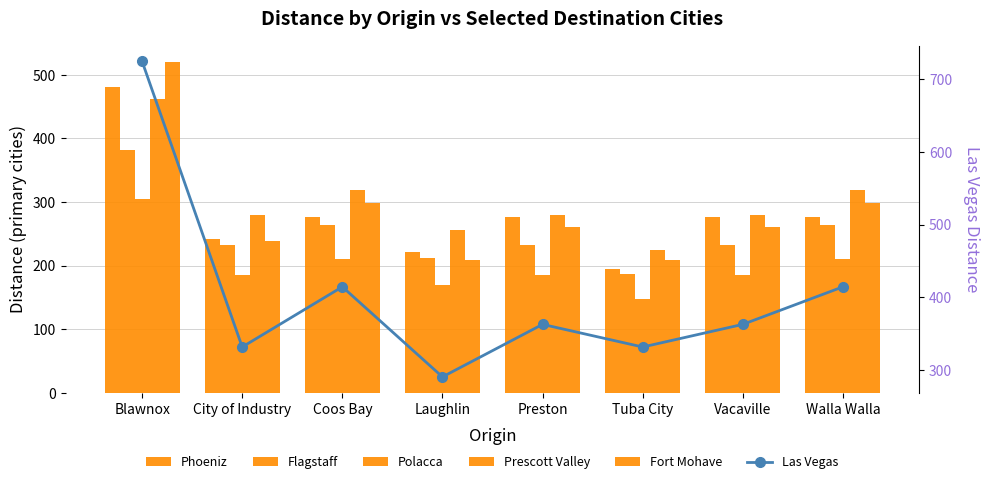

What are all the series names shown in the legend?

Phoeniz, Flagstaff, Polacca, Prescott Valley, Fort Mohave, Las Vegas